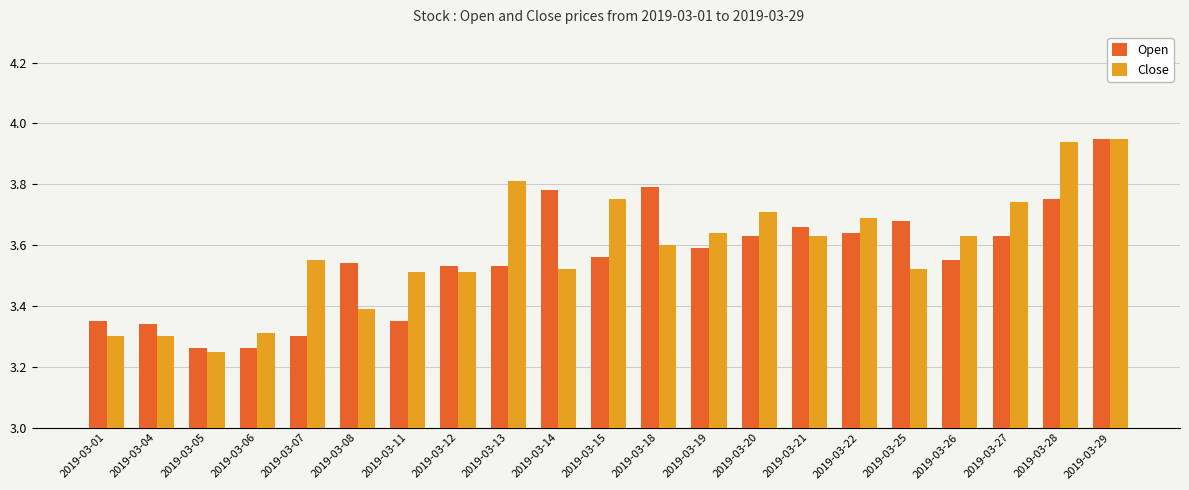

True or false: Open has a value of 2.5 at 2019-03-14.

False